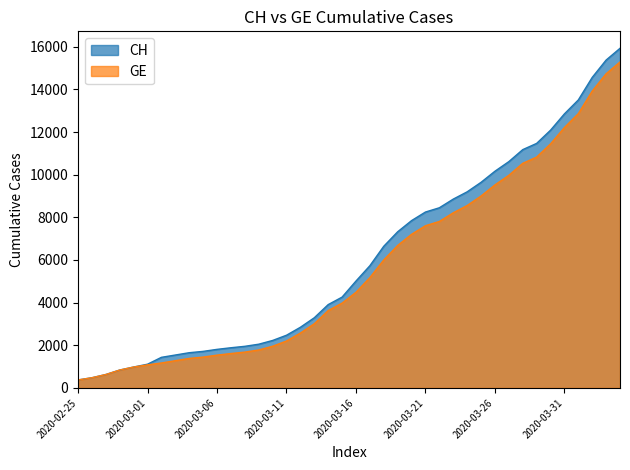

True or false: GE and CH cross at least once.

False